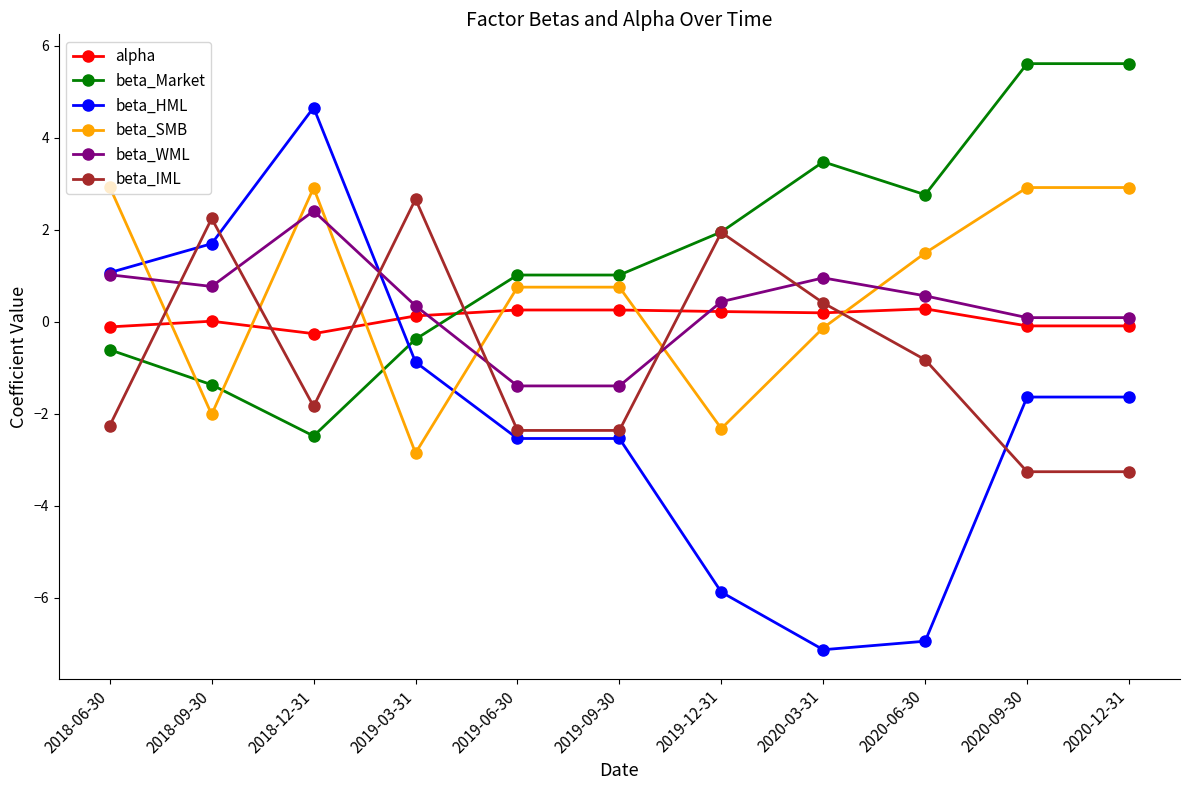

In beta_WML, how many points are higher than both neighbors (excluding endpoints)?

2